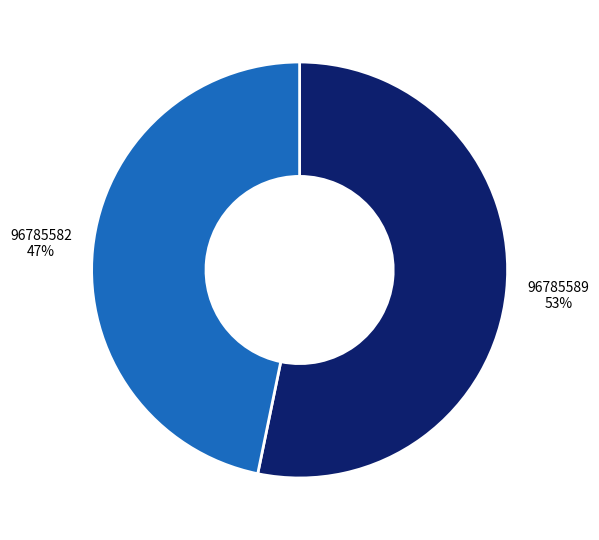

Does any single category account for the majority?

Yes